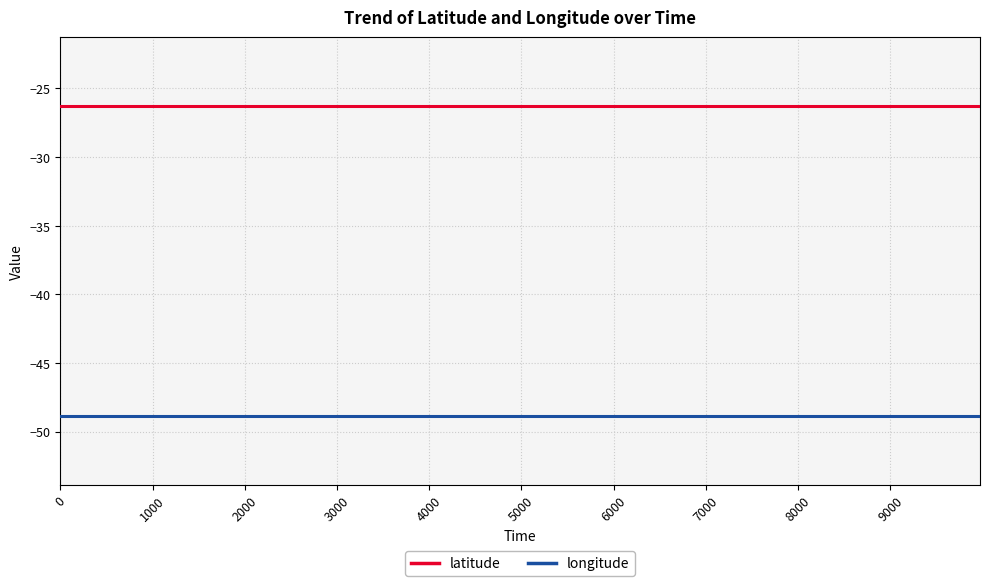

What is the minimum value shown in the chart?

-48.8